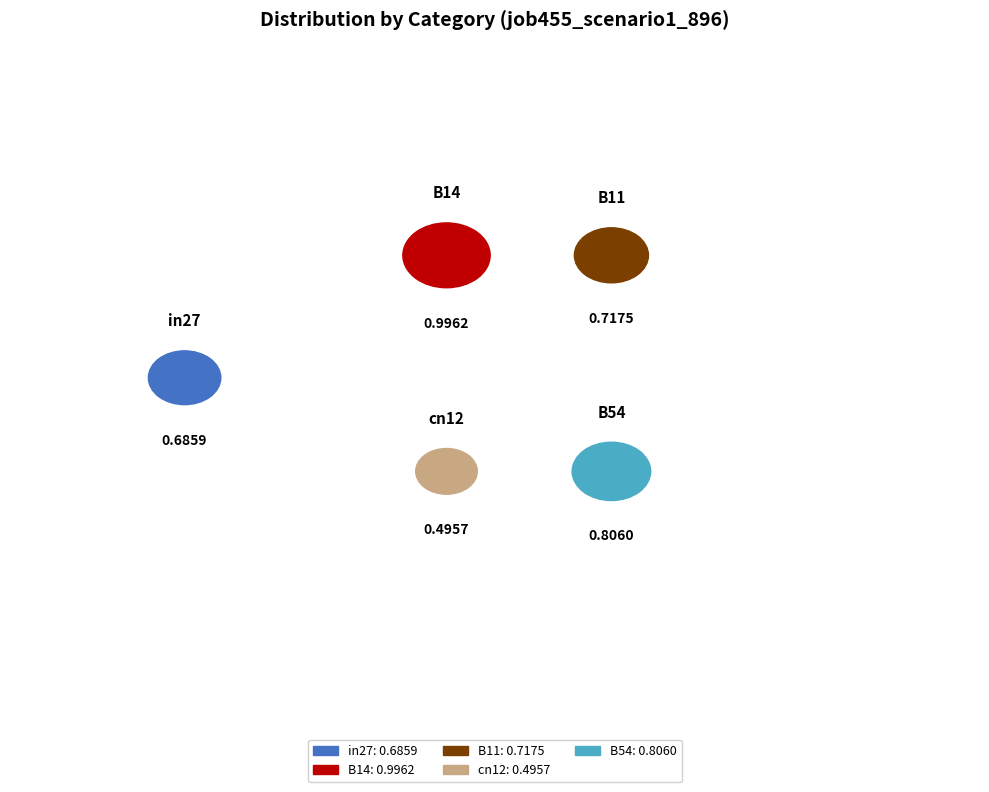

What portion of the pie excludes cn12?

86.6%